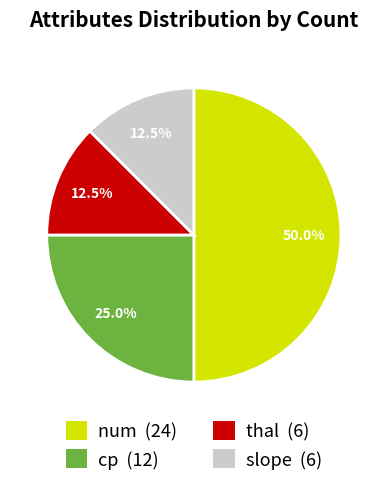

Between thal (6) and num (24), which is larger?

num (24)